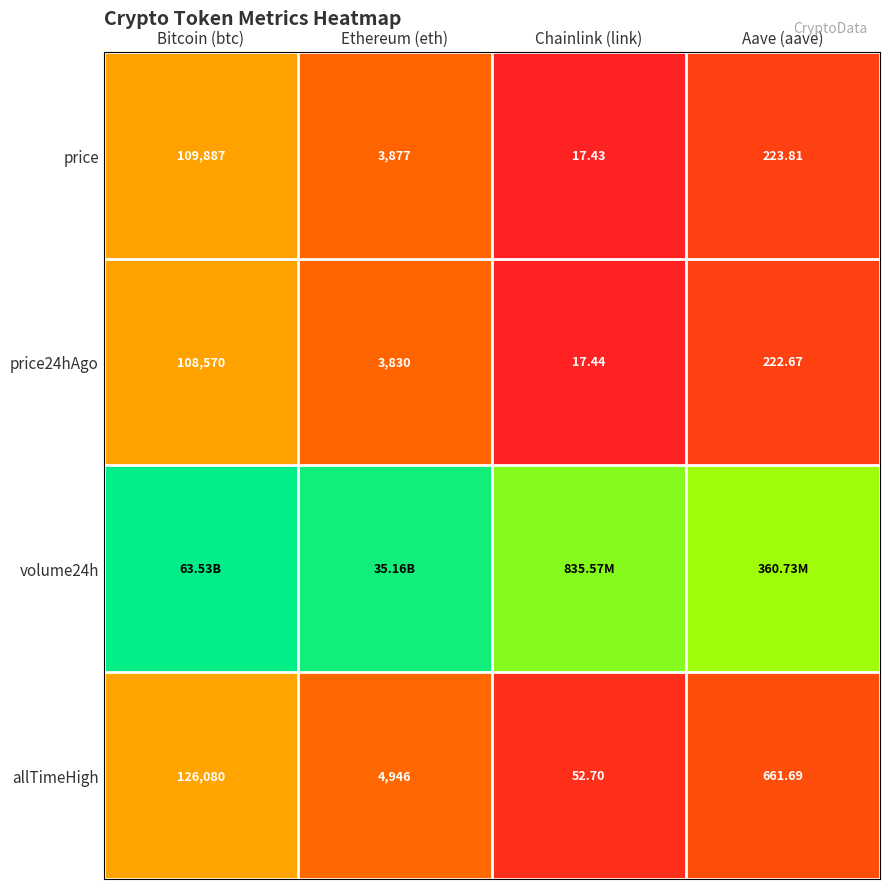

List the labels in order of allTimeHigh value, smallest first.

Chainlink (link), Aave (aave), Ethereum (eth), Bitcoin (btc)